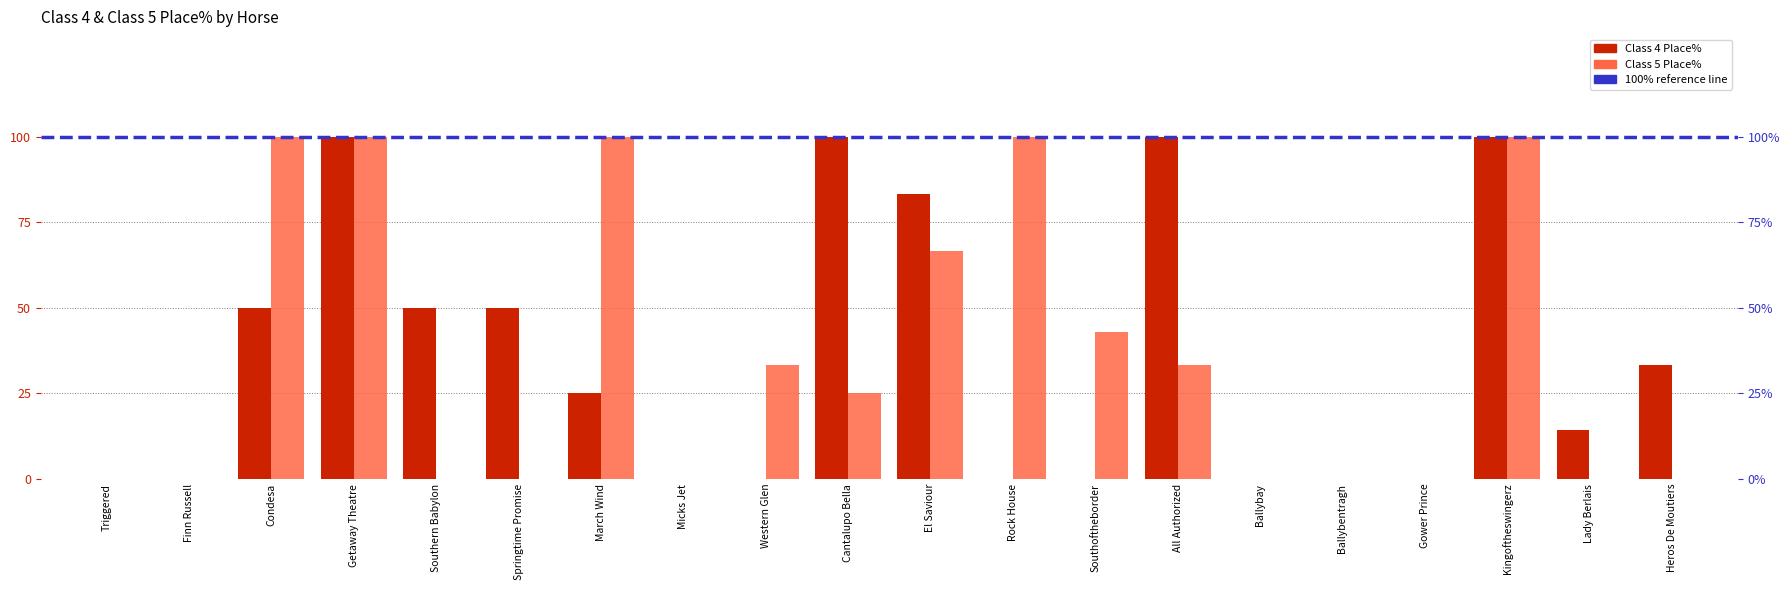

How many bars are there in each group?

2